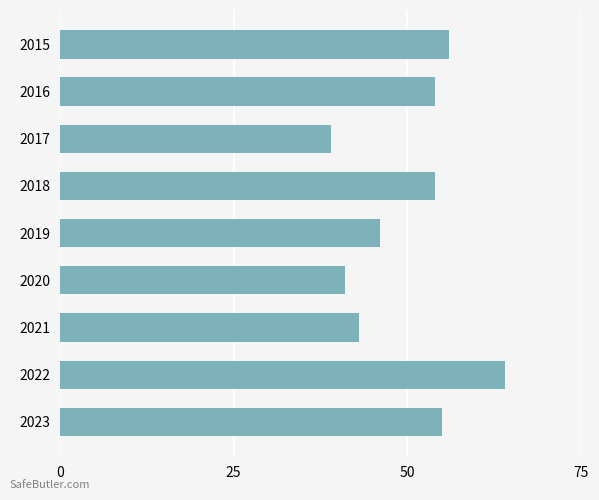

What is the difference between the maximum and minimum values?

25